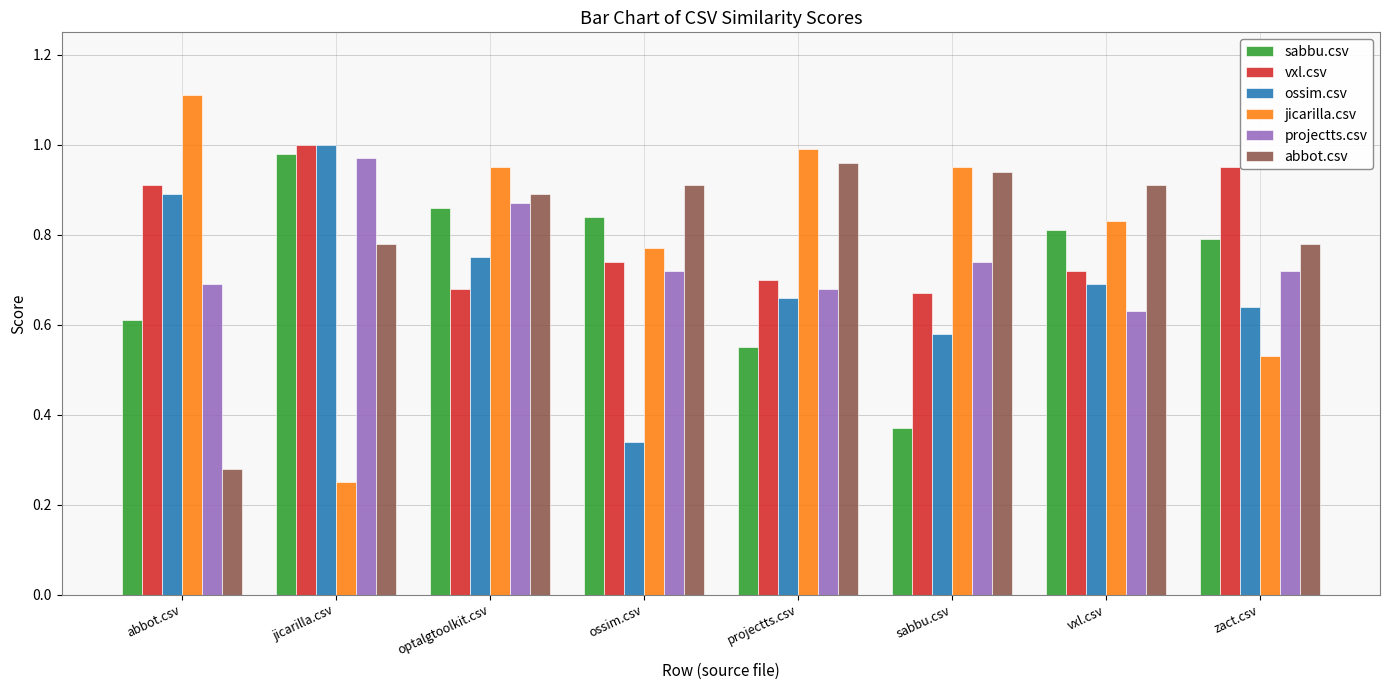

Which series changed the most between abbot.csv and vxl.csv?

abbot.csv